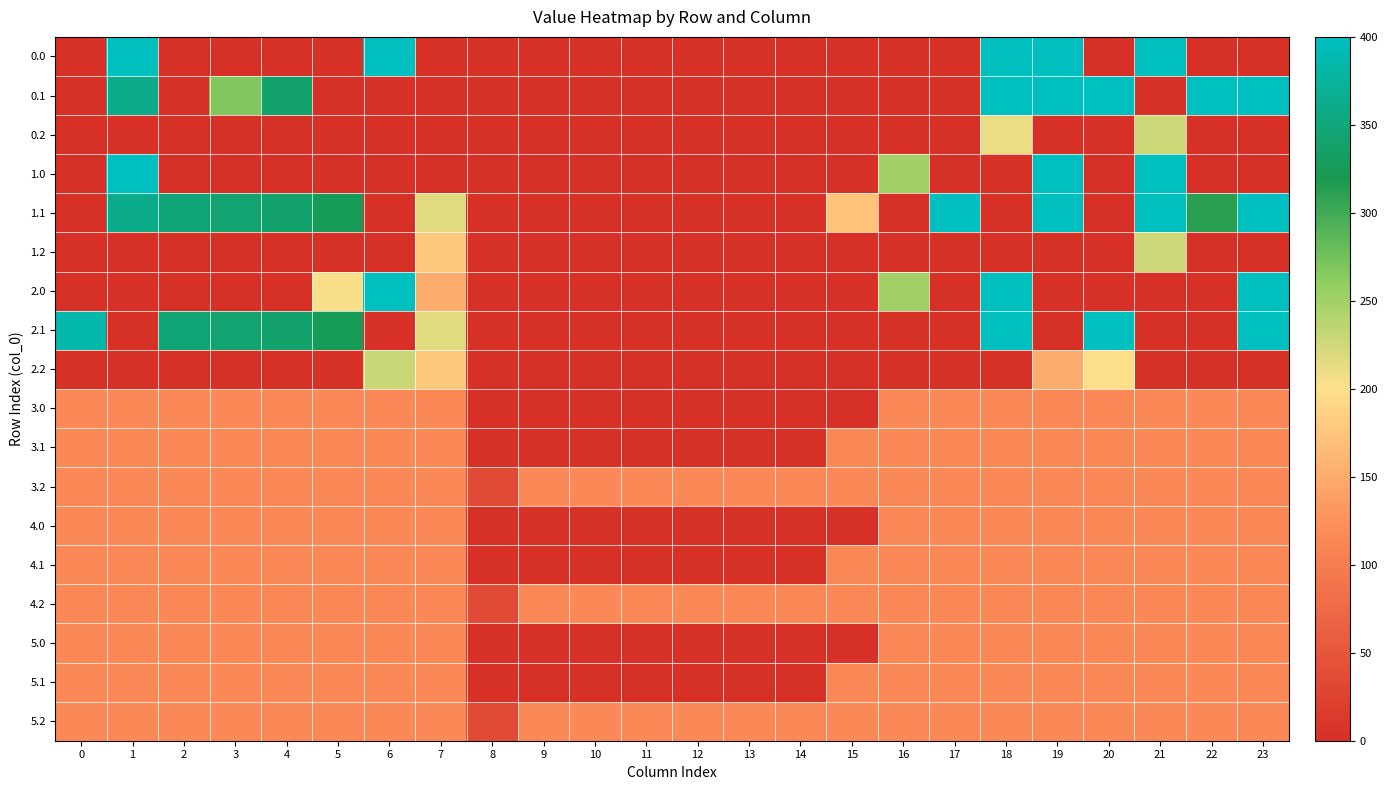

List the series in order of their peak value, highest first.

0.0, 0.1, 1.0, 1.1, 2.0, 2.1, 2.2, 0.2, 1.2, 3.0, 3.1, 3.2, 4.0, 4.1, 4.2, 5.0, 5.1, 5.2